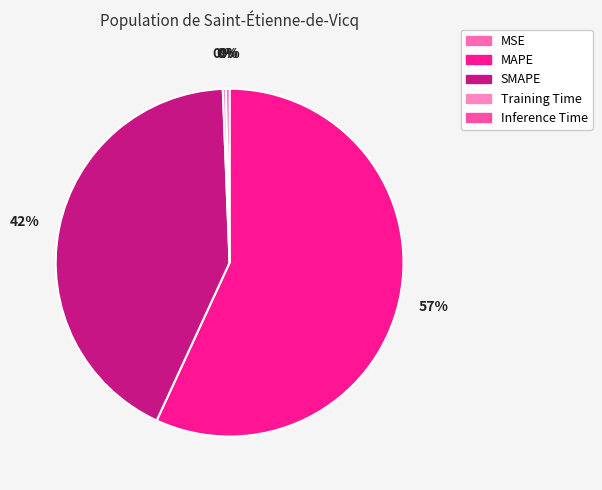

Which has a higher value, Inference Time or Training Time?

Inference Time